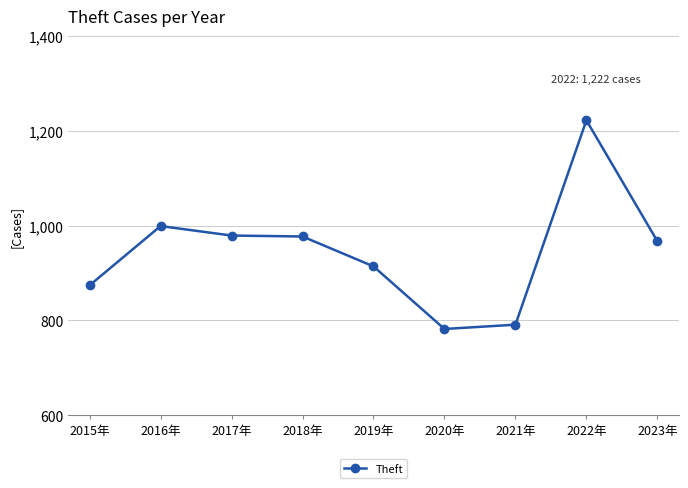

Read the value at 2020年.

782